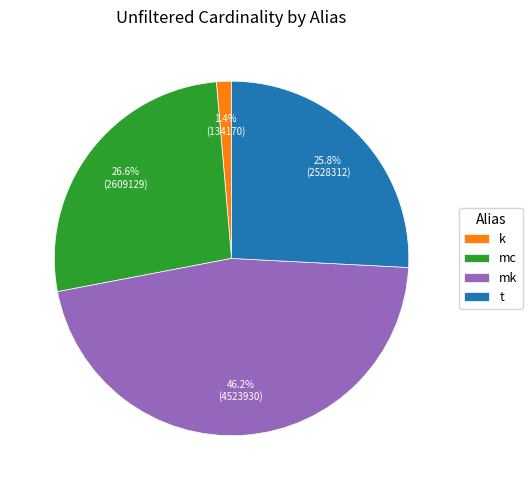

Is there any slice that represents more than half of the pie?

No